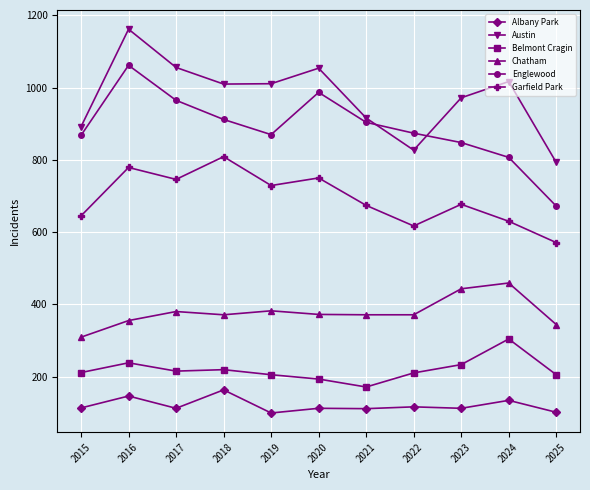

What is the lowest value of the Englewood series?

672